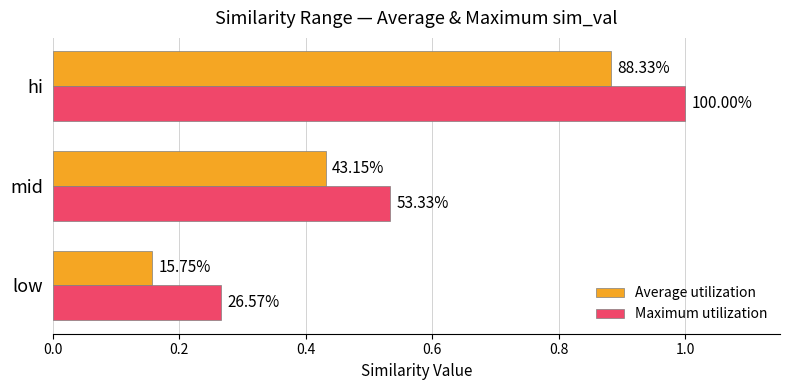

At how many categories does at least one series exceed 0?

3